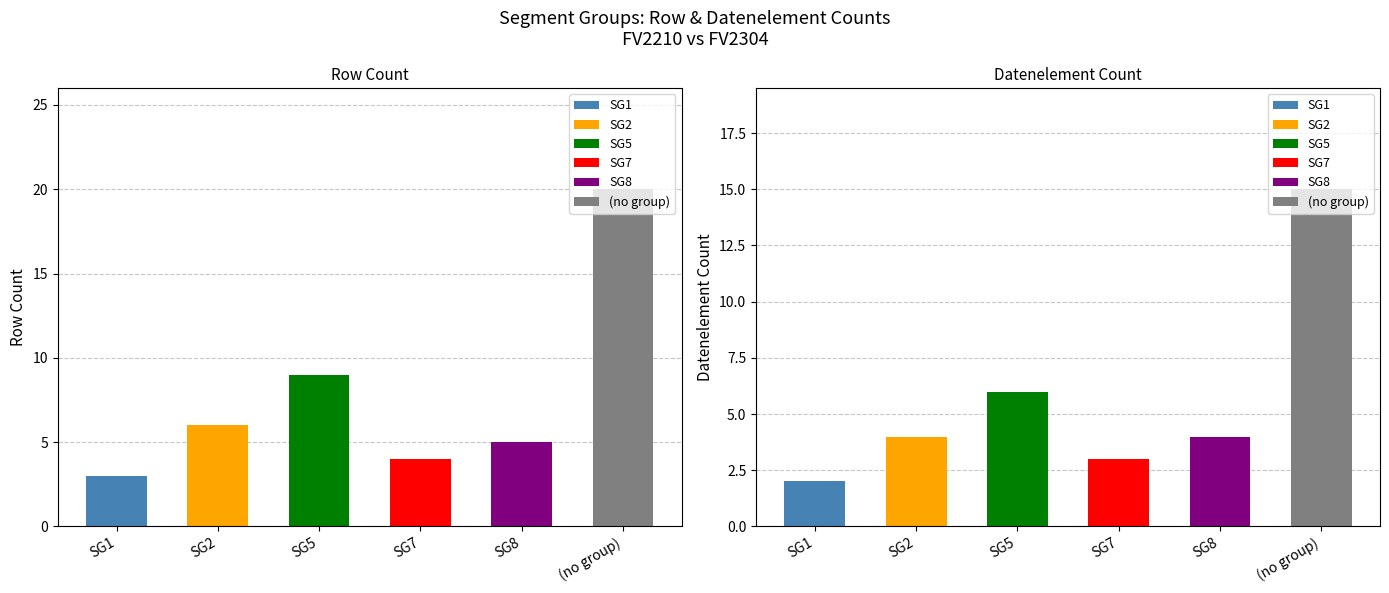

What is the difference between the highest and lowest values at Datenelement Count (FV2304)?

13